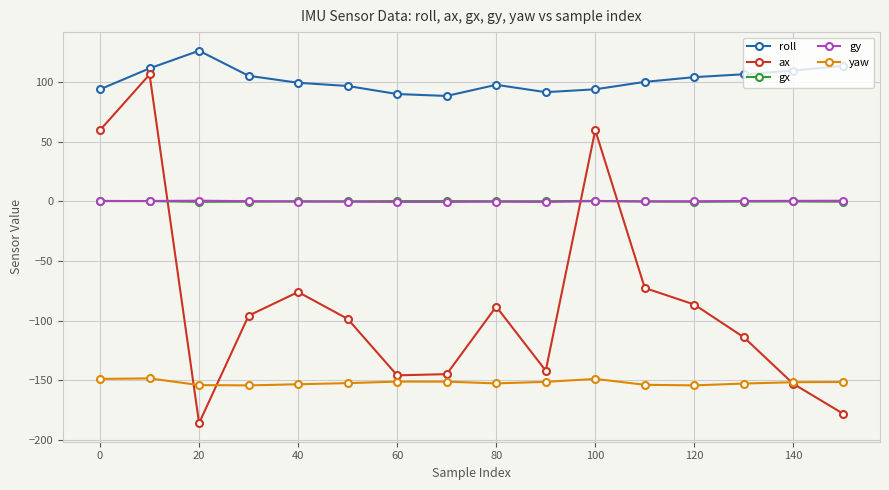

What is the value of the ax point at the 11th from the left?

59.6